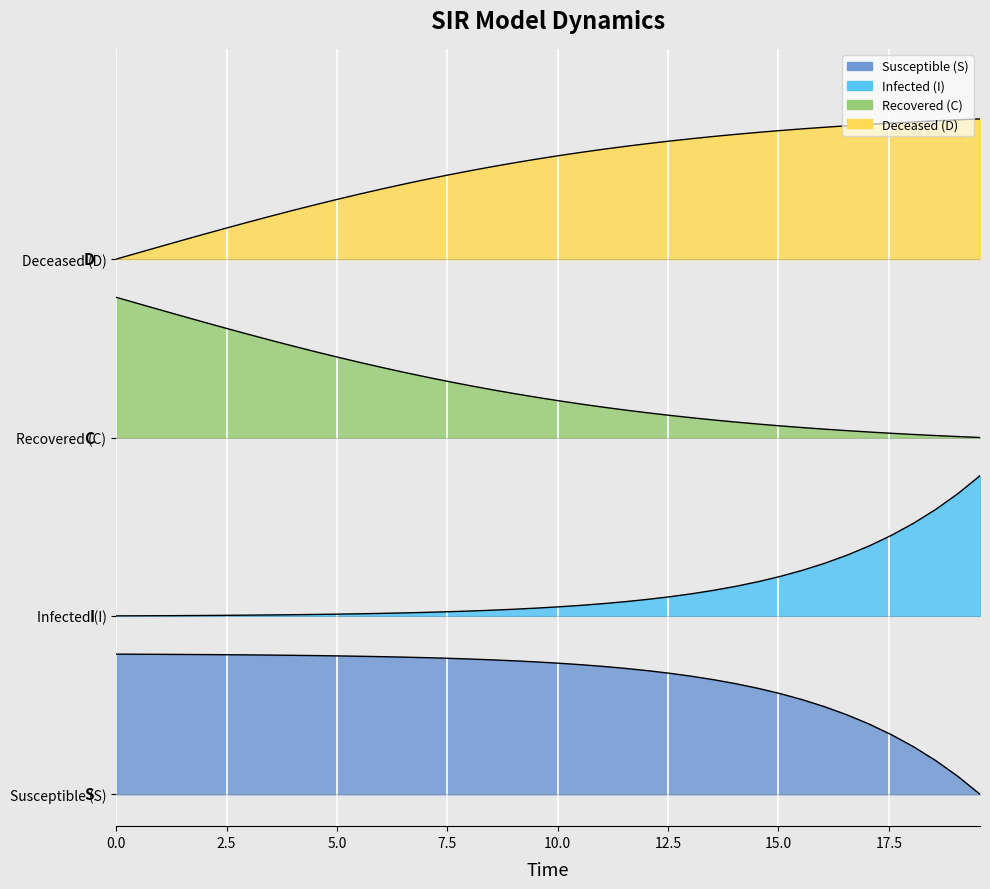

Does the chart display data point markers on the line(s)?

No